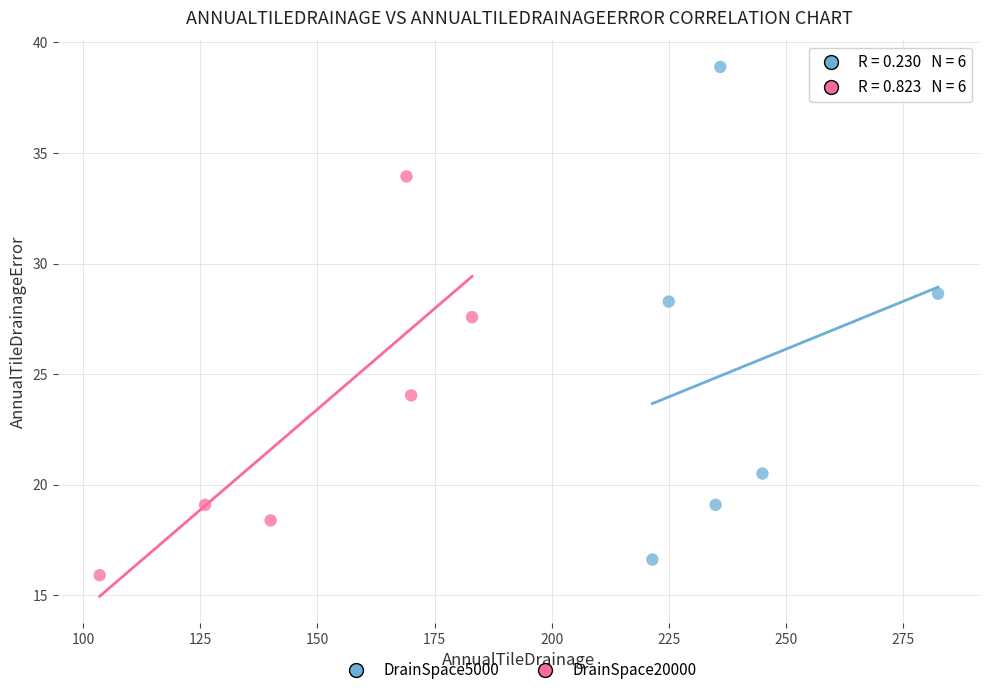

Which series has the widest spread of Y values?

DrainSpace5000